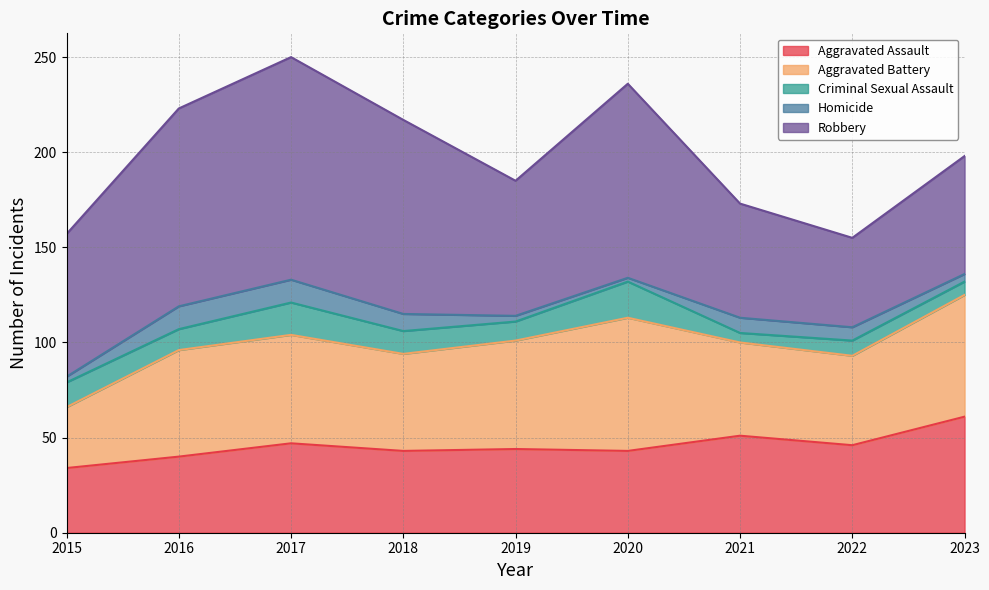

True or false: Aggravated Assault has a value of 55 at 2016.

False